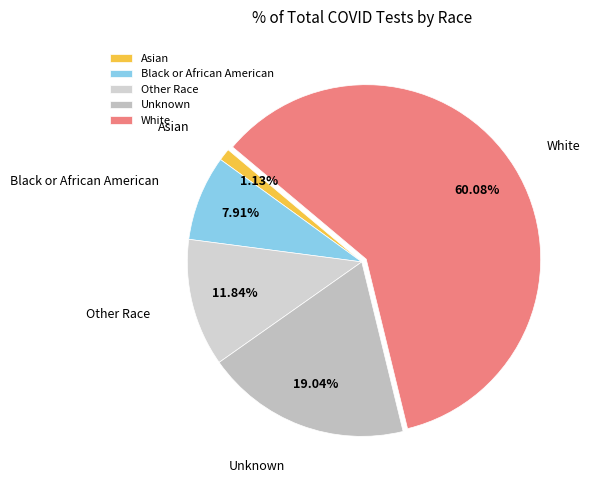

Between White and Other Race, which is larger?

White